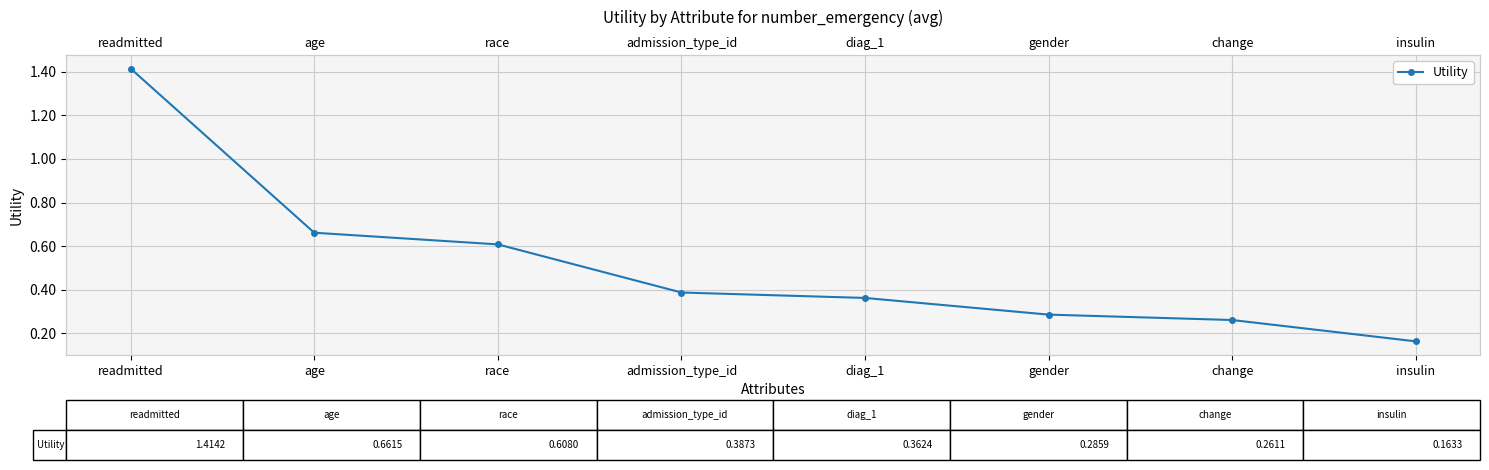

Count the number of categories in the chart.

8